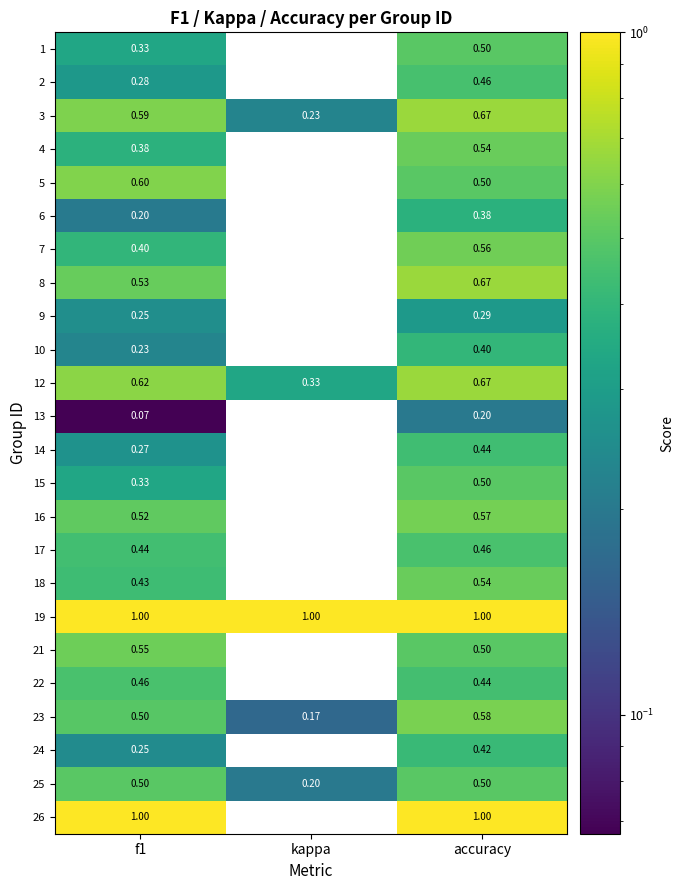

What is the total value across all series at f1?

10.7